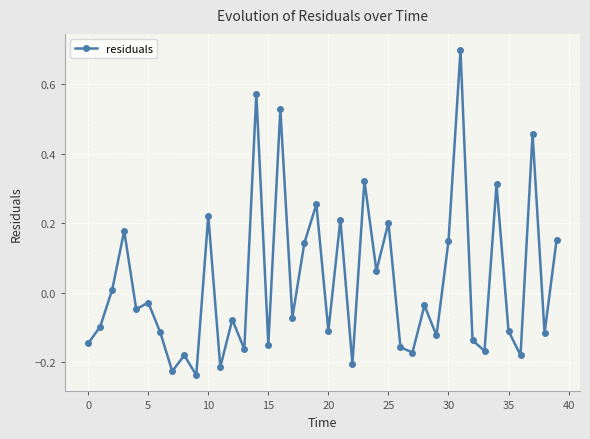

How many interior local peaks (higher than both neighbors) does the data have?

15